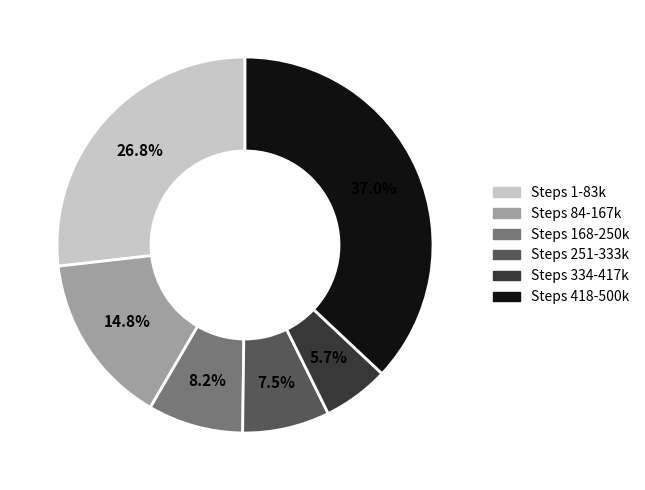

Is there any slice that represents more than half of the pie?

No